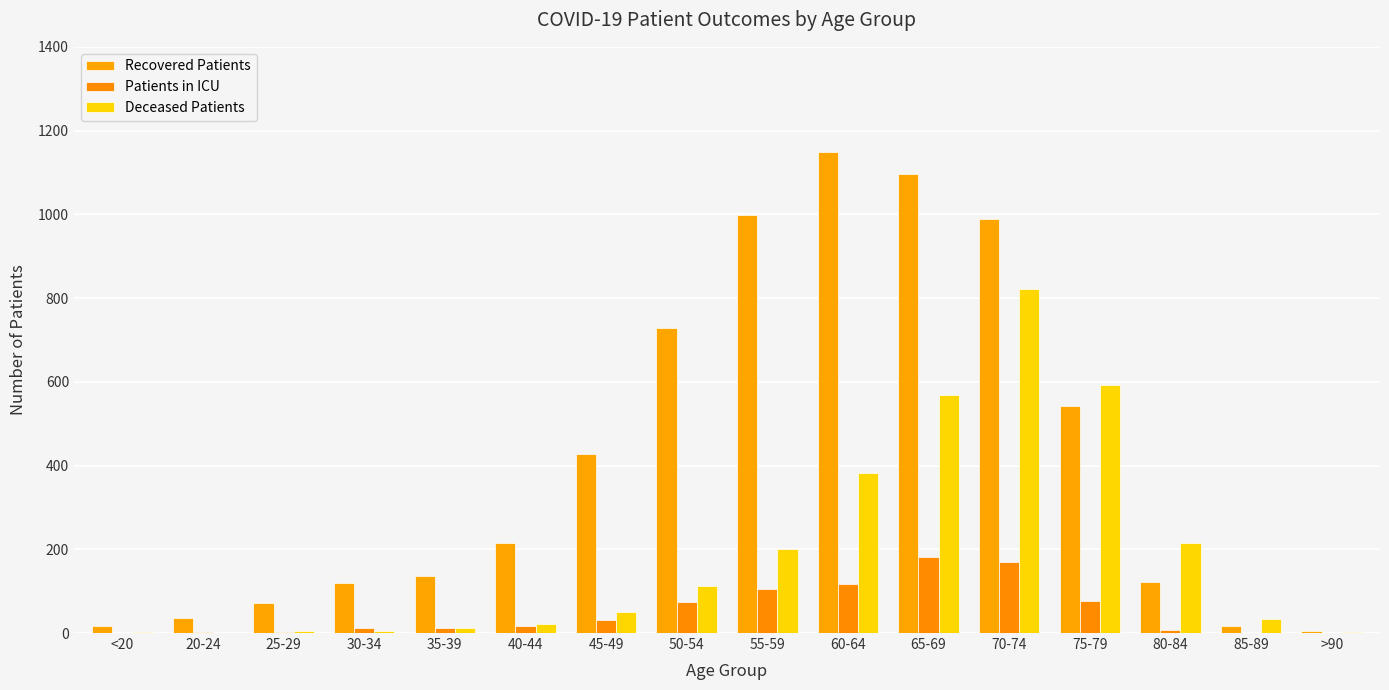

The value of Recovered Patients at 50-54 is 508. True or false?

False